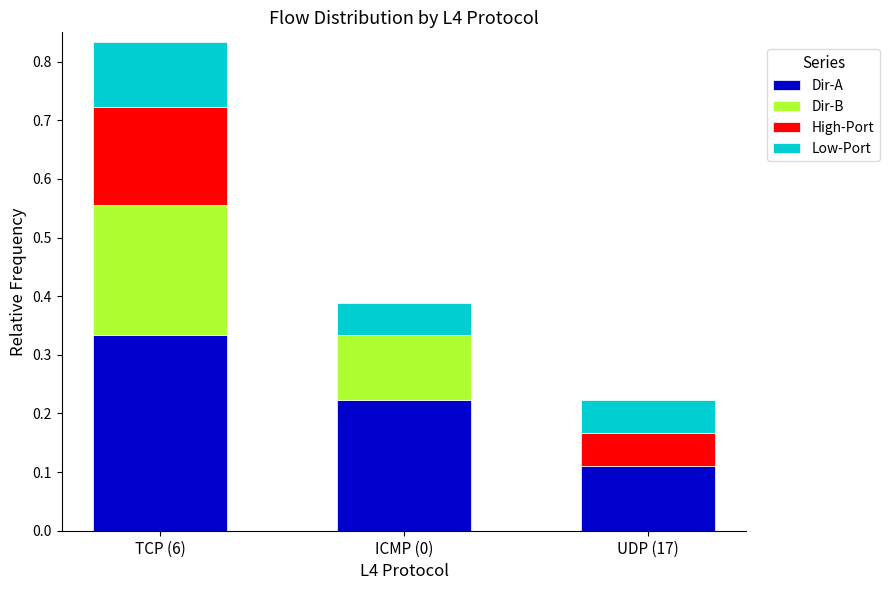

The Dir-A series shows 0.1 at TCP (6). True or false?

False